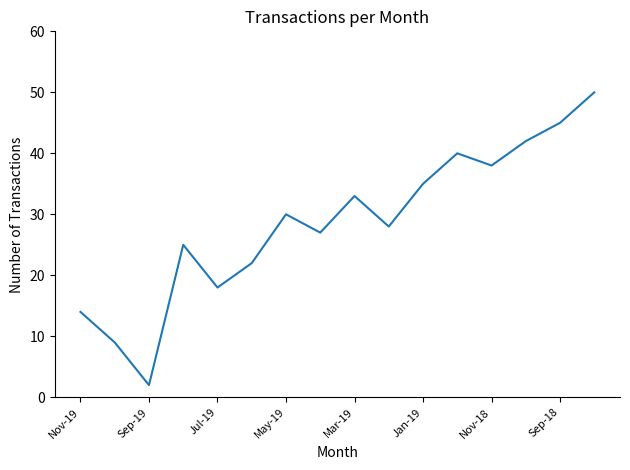

Reading left to right, what are all the values shown in this chart?

14	9	2	25	18	22	30	27	33	28	35	40	38	42	45	50